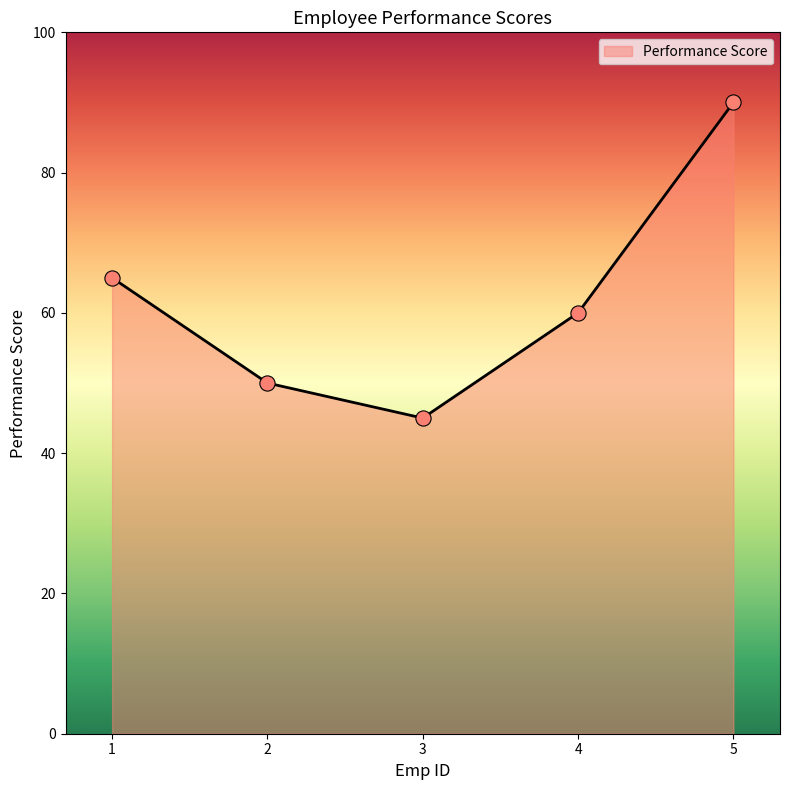

Which has a higher value, 2 or 4?

4